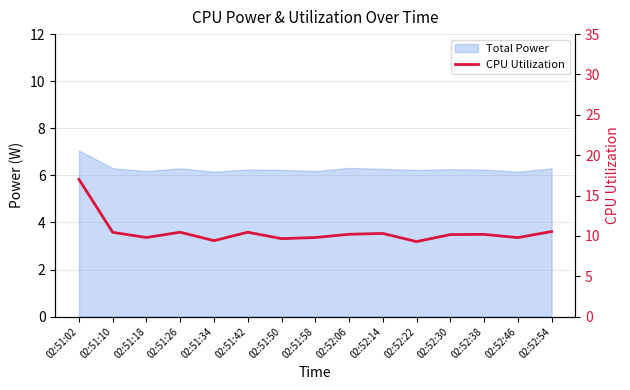

Is it true that the value at 02:51:10 is 3.7?

False